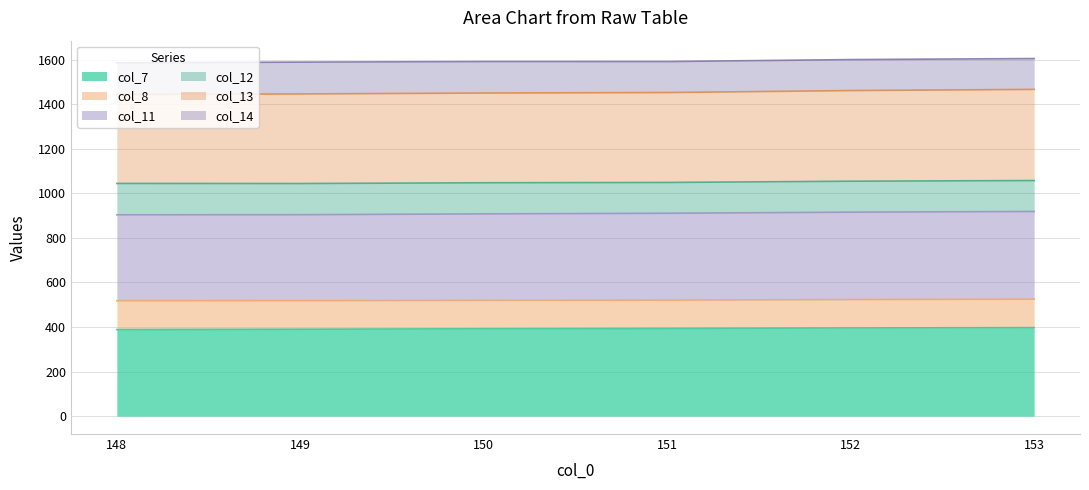

What is the total value across all series at 151?

1591.6